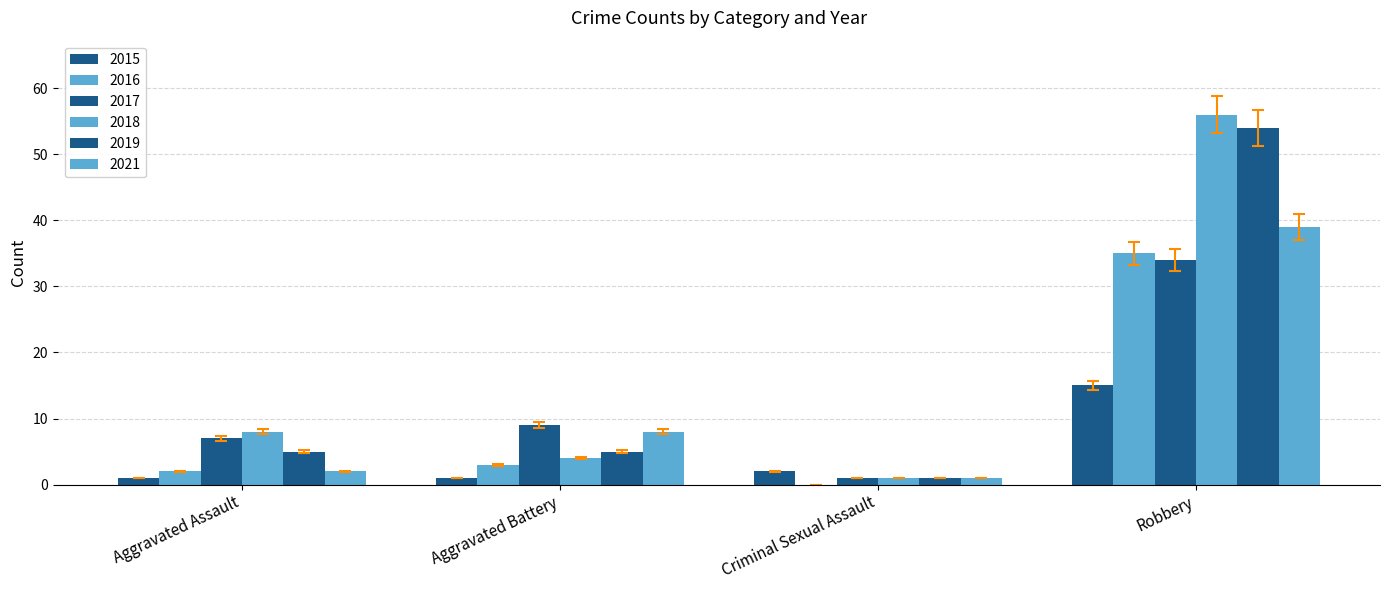

Are the bars horizontal?

No